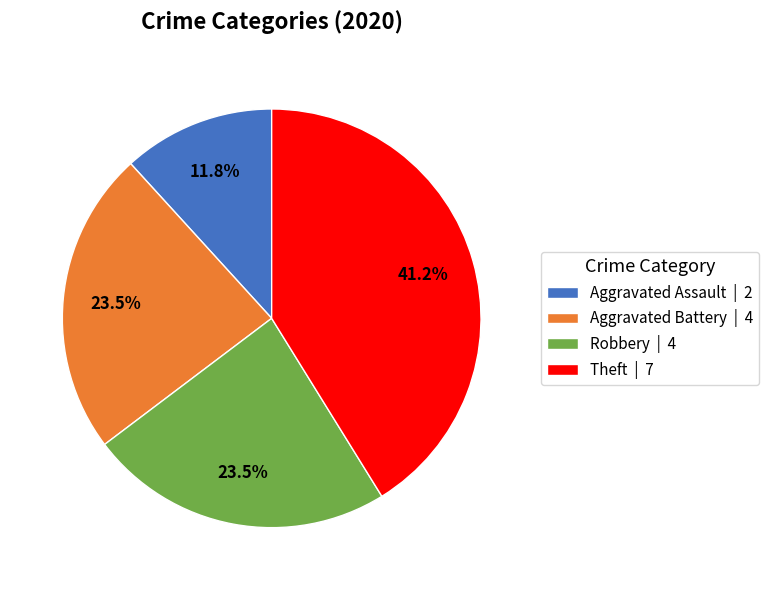

Which category has the biggest portion of the pie?

Theft | 7